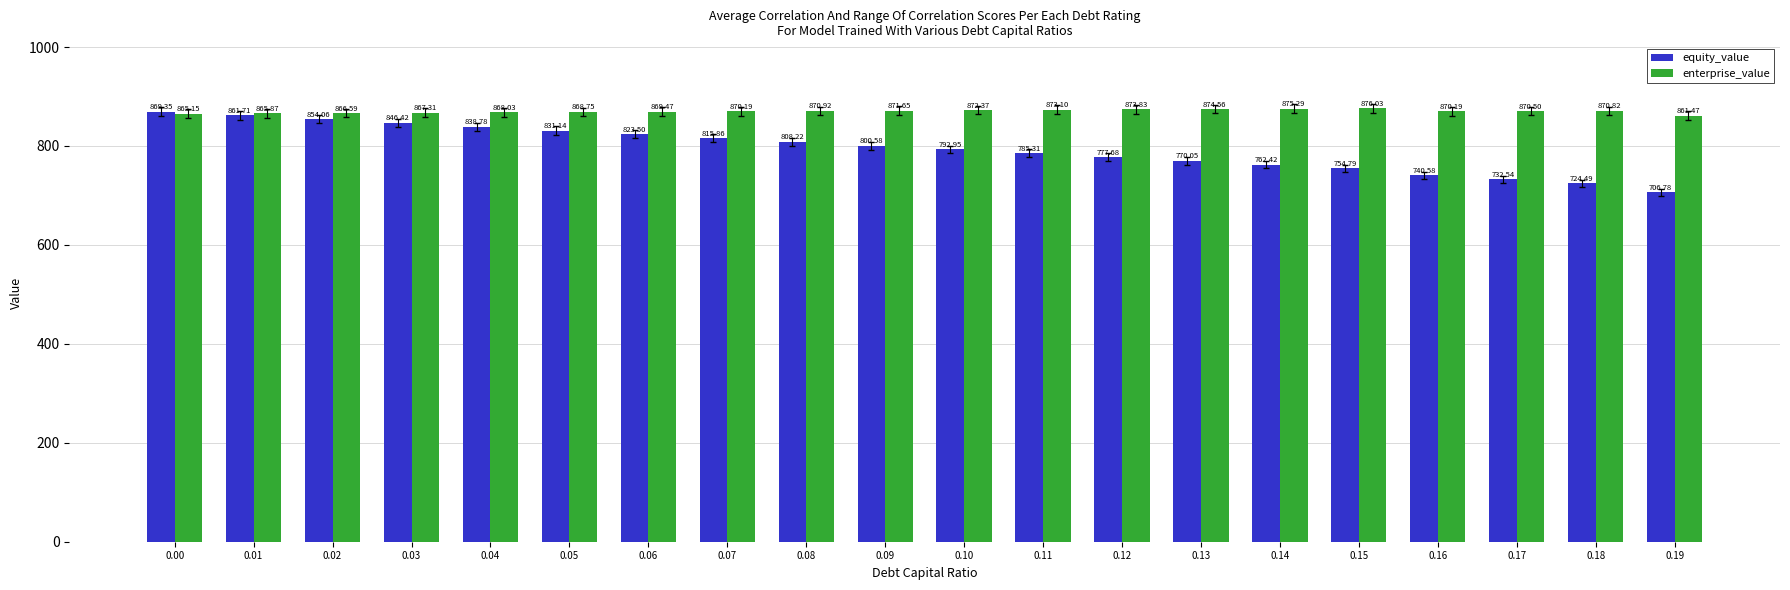

Which series has the largest range (max minus min)?

equity_value